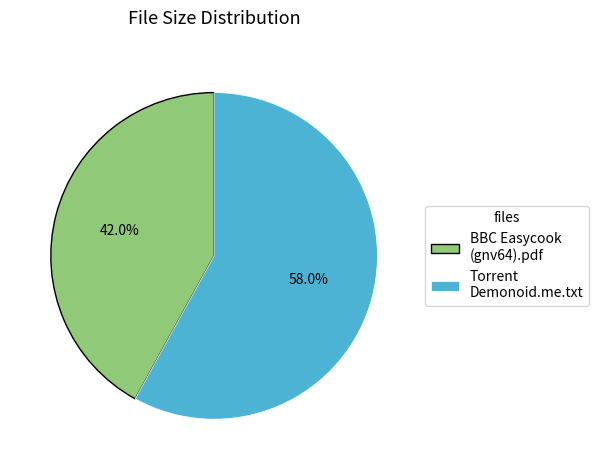

Does Torrent Demonoid.me.txt represent more than half of the total?

Yes